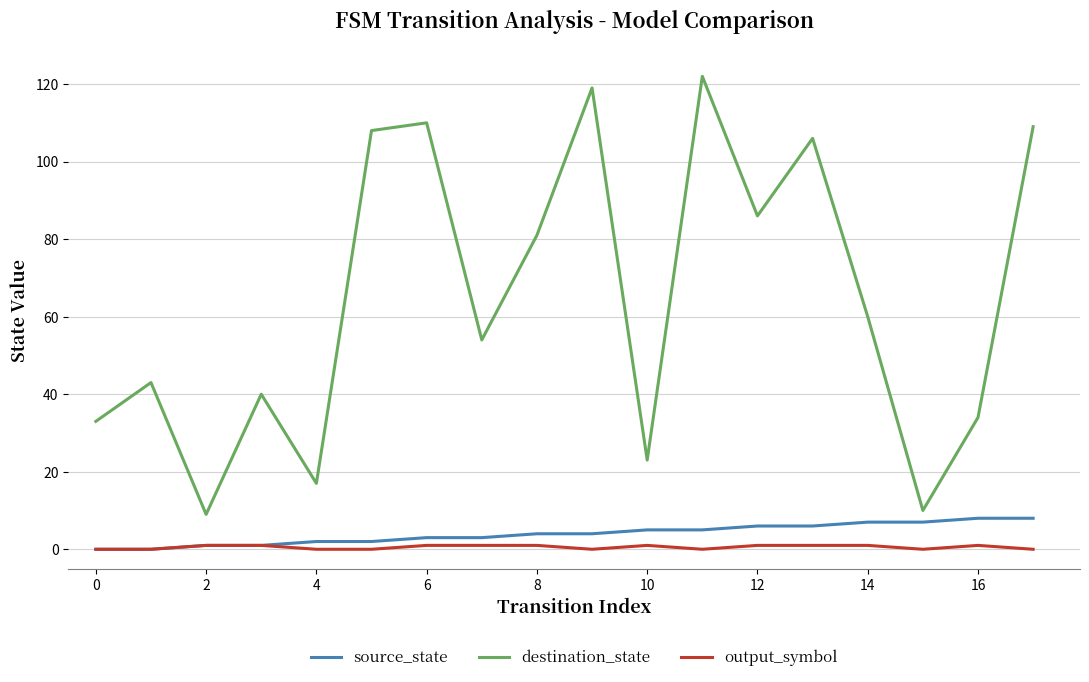

Which series has the largest range (max minus min)?

destination_state